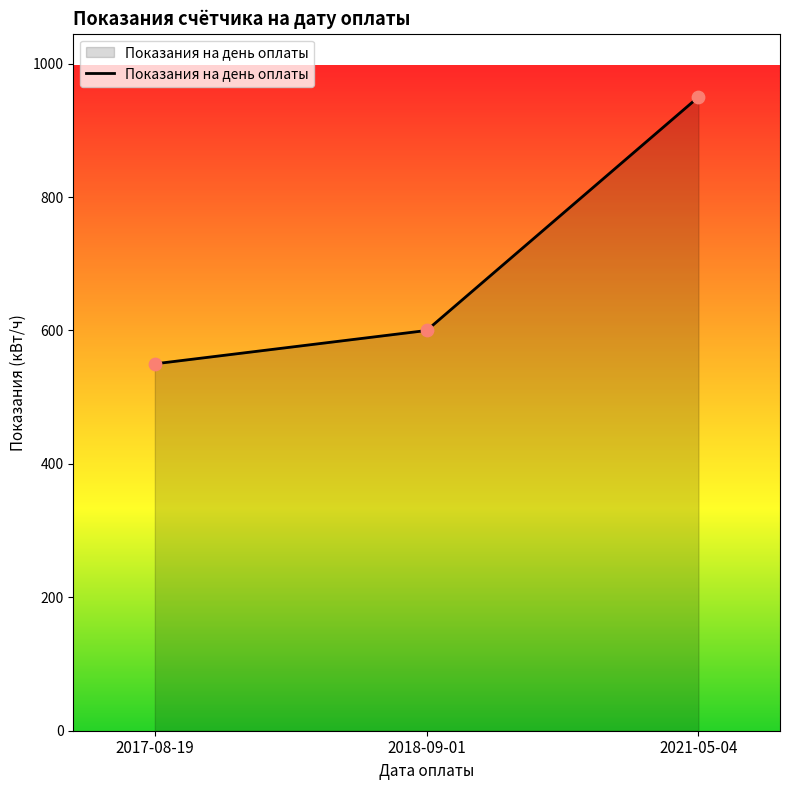

What is the ratio of the value at 2021-05-04 to the value at 2017-08-19?

1.7